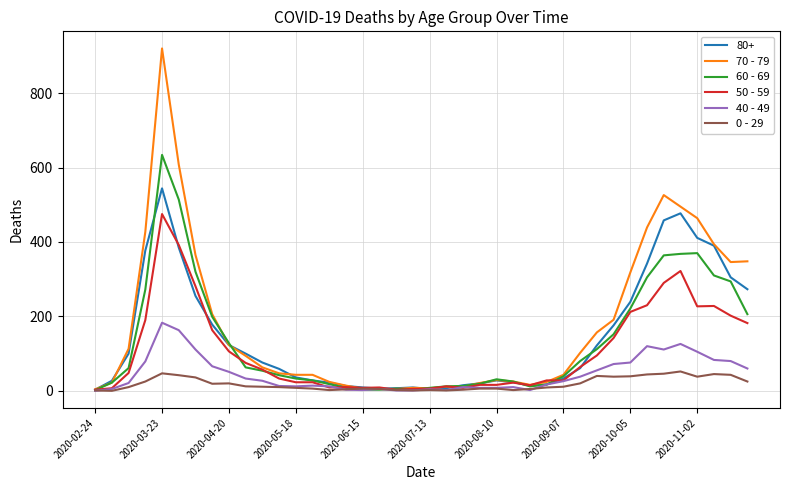

Rank the series by their maximum value, from lowest to highest.

0 - 29, 40 - 49, 50 - 59, 80+, 60 - 69, 70 - 79